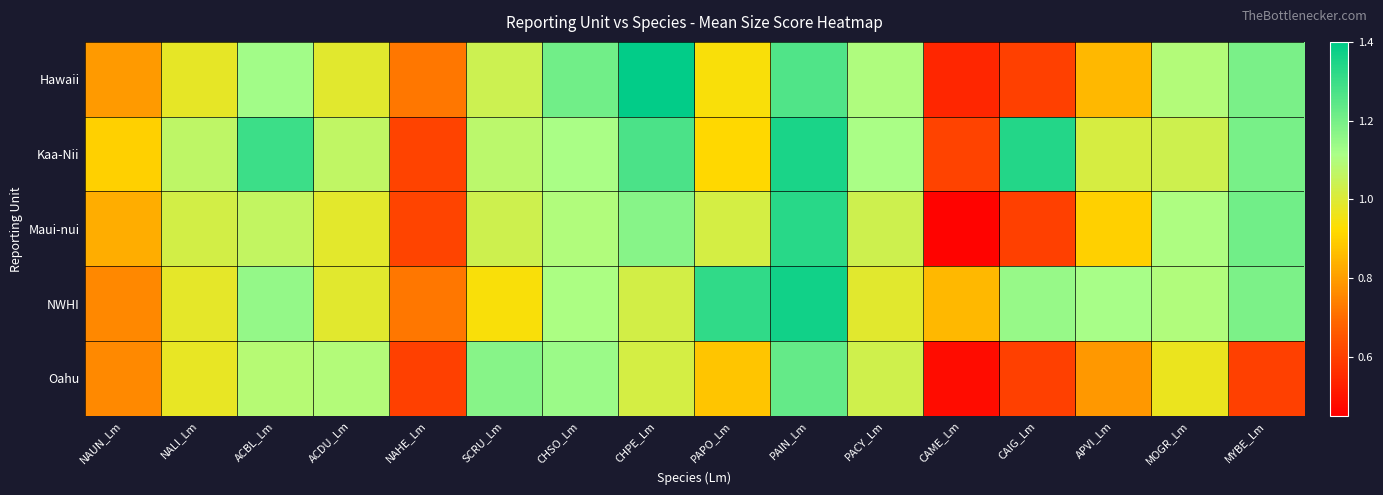

At how many categories does at least one series exceed 0?

16